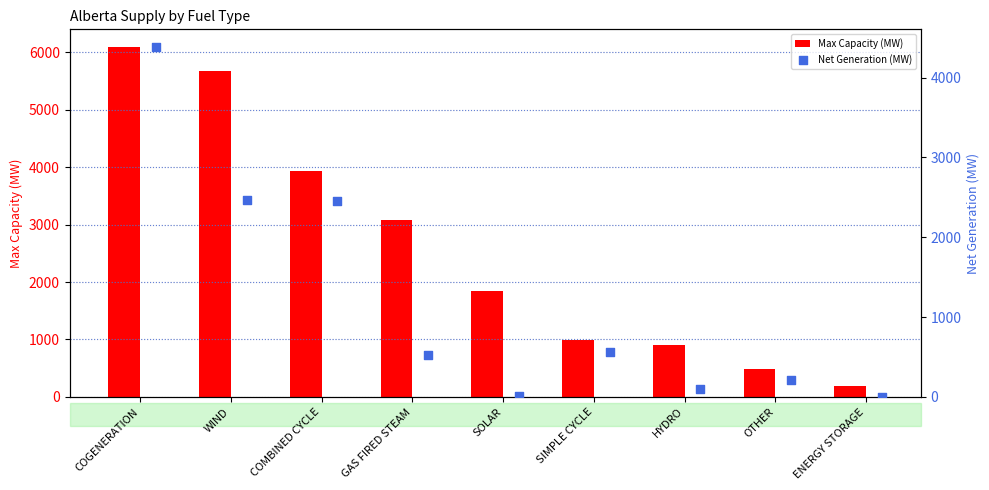

Which series contains the lowest Y value?

Net Generation (MW)